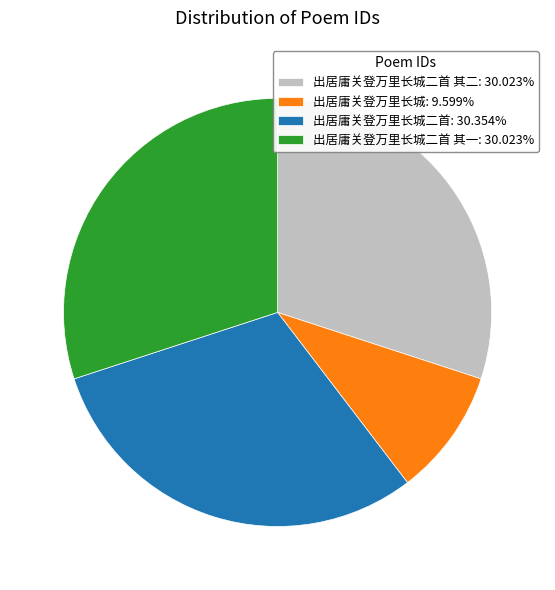

Approximately how many times larger is the value at 出居庸关登万里长城二首: 30.354% compared to 出居庸关登万里长城二首 其一: 30.023%?

1.0